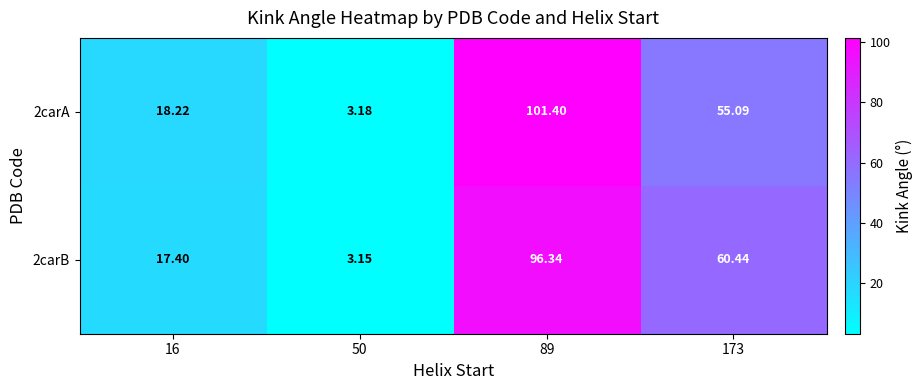

Count the number of categories in the chart.

4